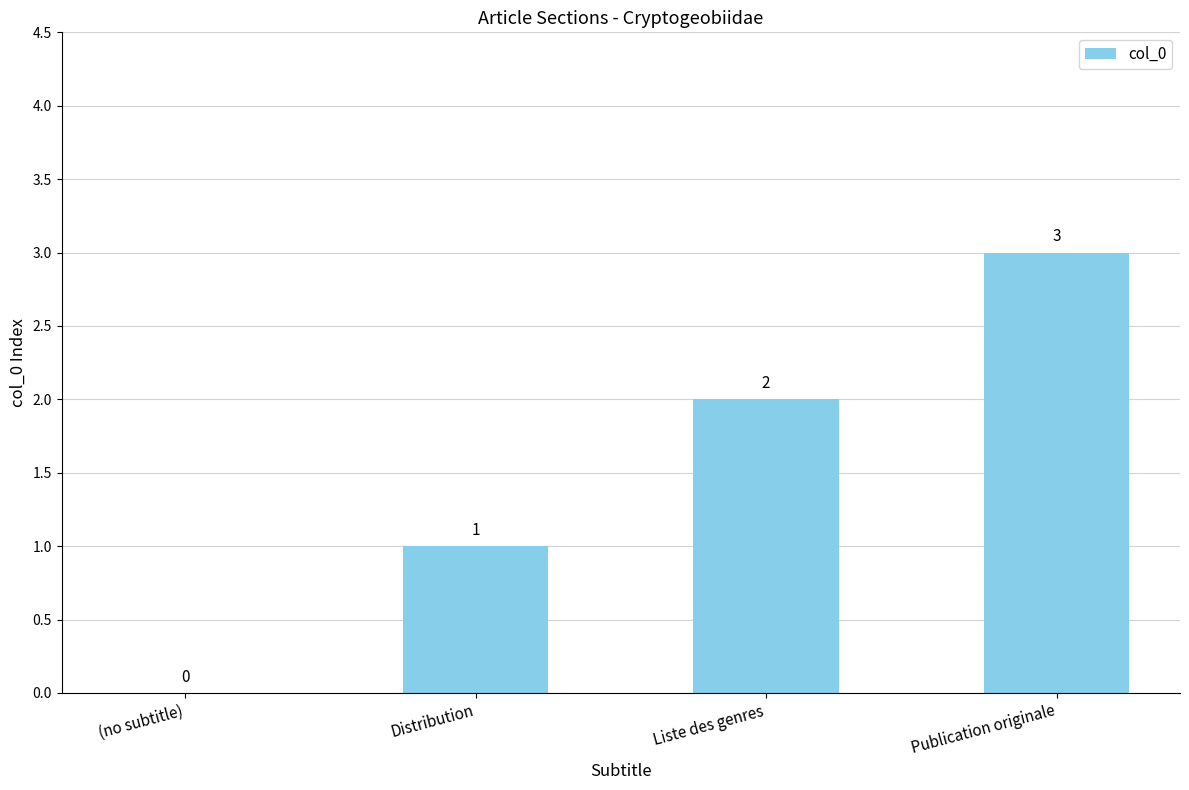

What is the change in value from (no subtitle) to Liste des genres?

+2